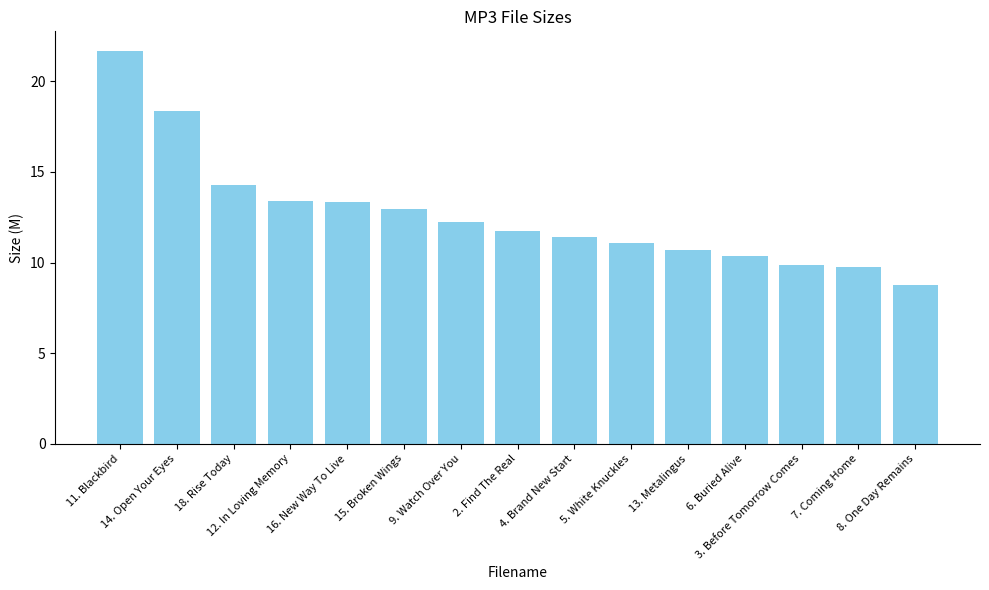

What is the difference between the second highest and minimum values?

9.6